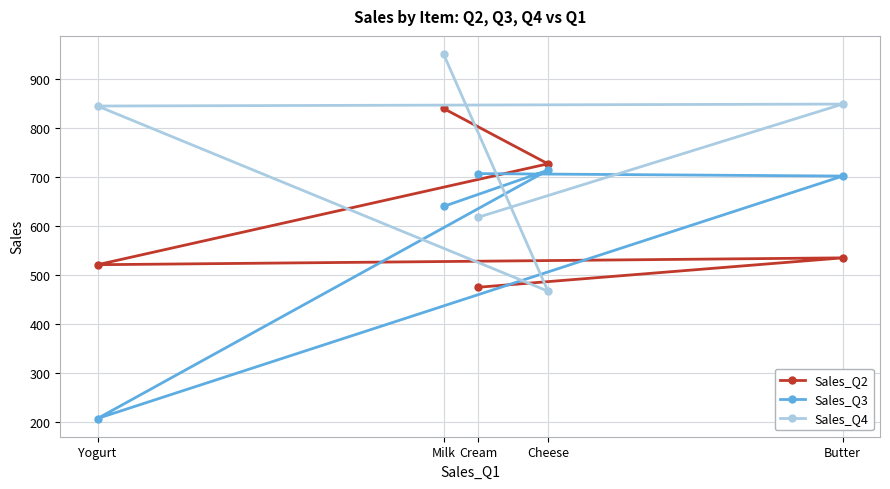

How many intersections are there between Sales_Q2 and Sales_Q4?

2